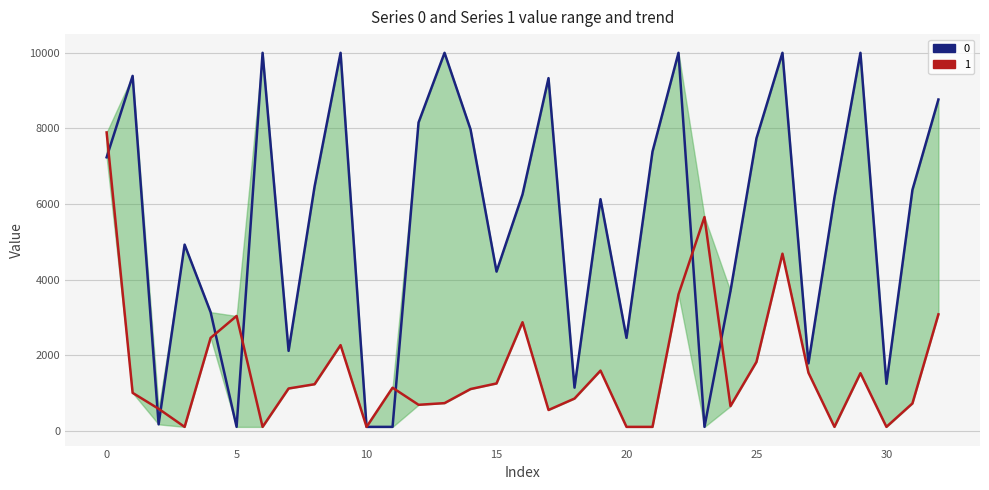

Reading right to left, extract all data points from this chart.

0: 32=8764.3	31=6372.1	30=1240.3	29=10000.0	28=6168.7	27=1781.7	26=10000.0	25=7737.4	24=3693.6	23=100.0	22=10000.0	21=7384.6	20=2455.9	19=6126.5	18=1138.7	17=9330.1	16=6254.4	15=4210.2	14=7973.5	13=10000.0	12=8155.7	11=100.0	10=100.0	9=10000.0	8=6460.8	7=2111.8	6=10000.0	5=100.0	4=3136.4	3=4923.4	2=166.9	1=9389.2	0=7234.7
1: 32=3078.4	31=720.9	30=100.0	29=1520.8	28=100.0	27=1533.2	26=4683.5	25=1819.9	24=650.1	23=5653.0	22=3603.9	21=100.0	20=100.0	19=1589.0	18=849.8	17=546.7	16=2869.9	15=1249.5	14=1101.2	13=728.7	12=684.4	11=1136.7	10=100.0	9=2263.8	8=1229.0	7=1115.9	6=100.0	5=3035.1	4=2454.8	3=100.0	2=578.6	1=1000.1	0=7893.0